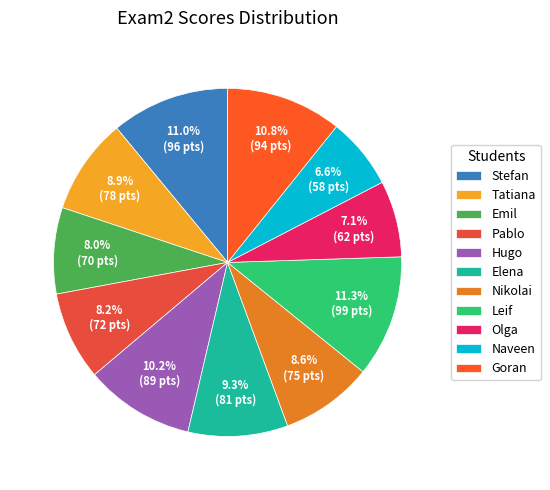

Approximately how many times larger is the value at Olga compared to Hugo?

0.7